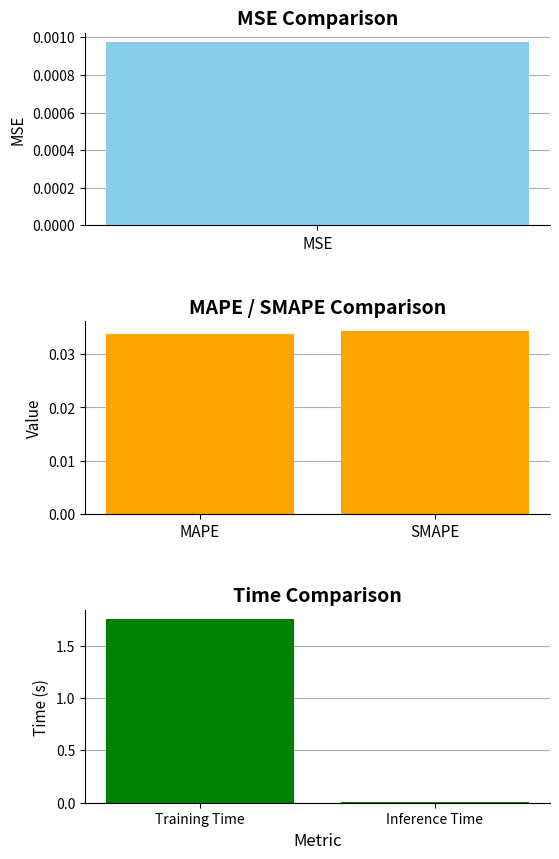

How many values in the Time series are below 1?

1